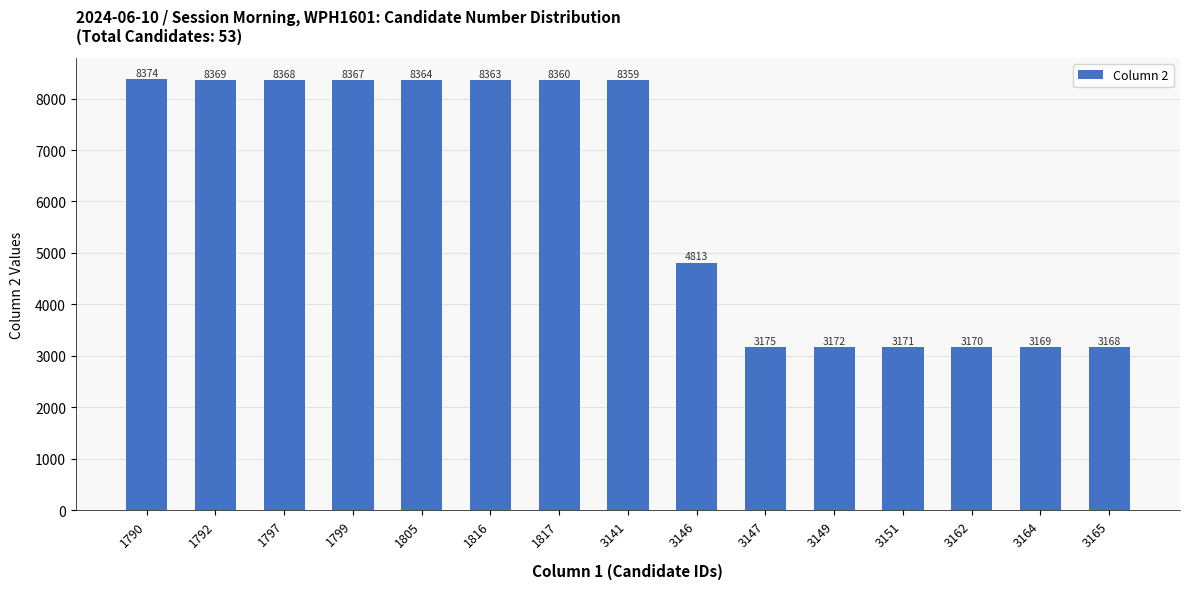

What is the value of the 5th bar from the left?

8364